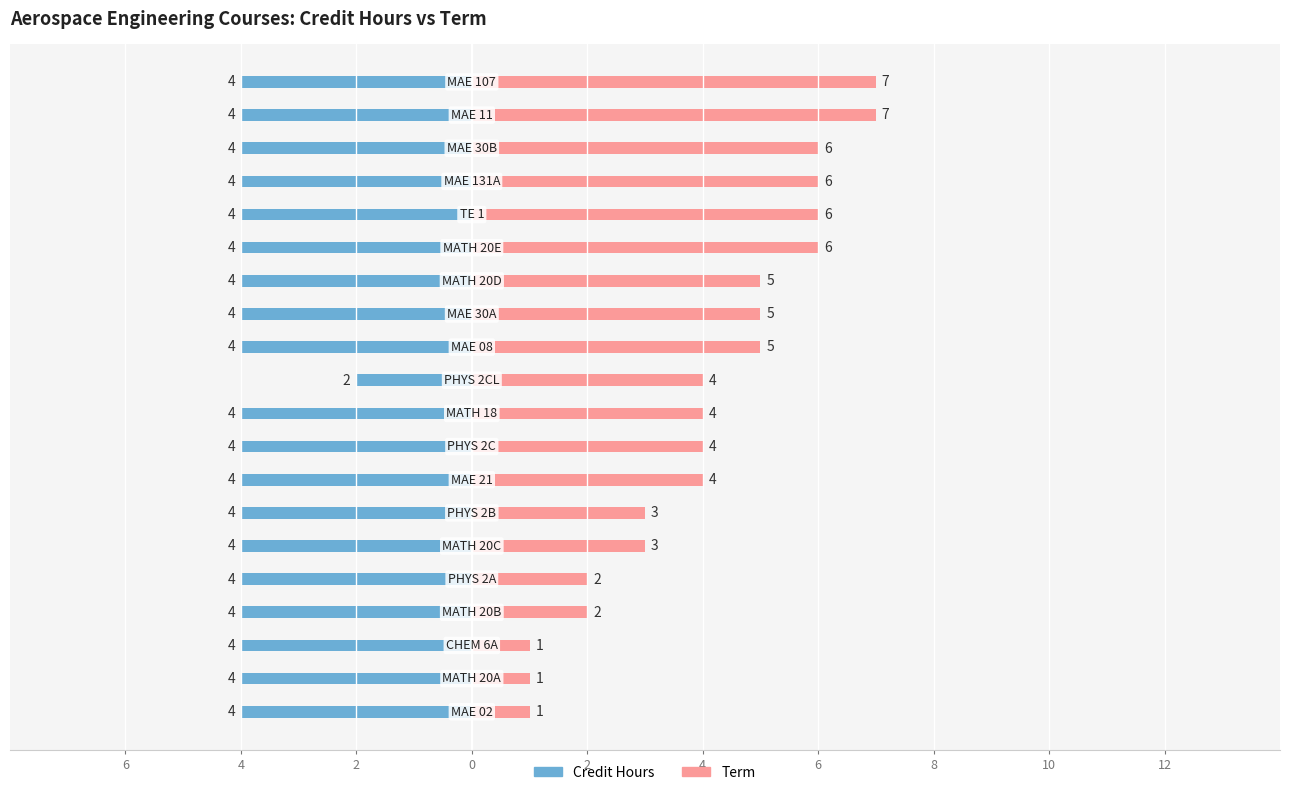

The value of Credit Hours at 6 is -6. True or false?

False